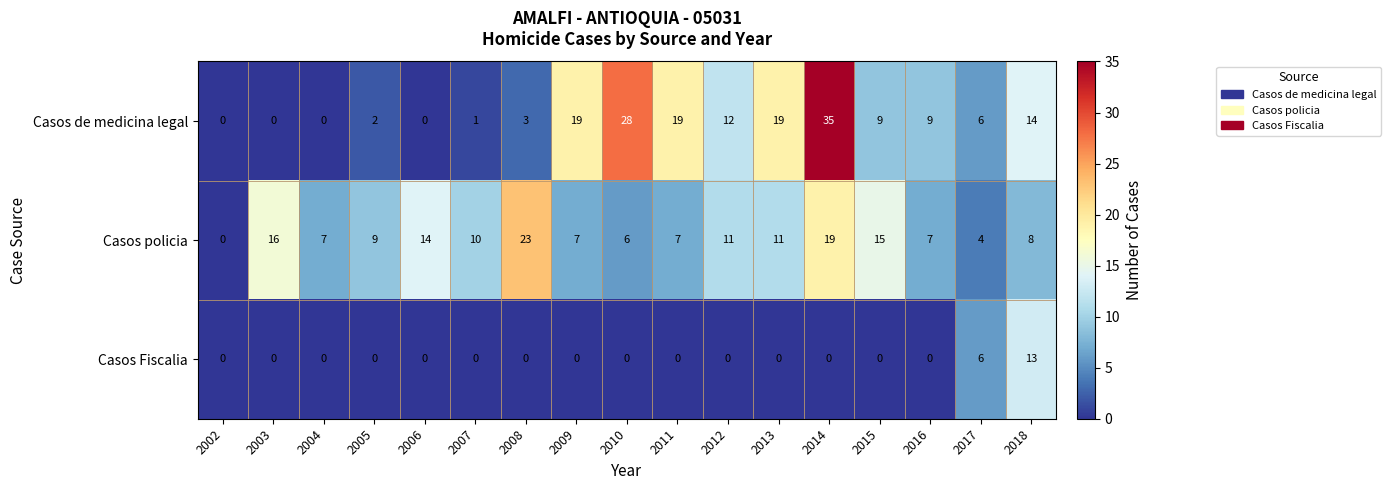

Rank the series by their maximum value, from lowest to highest.

Casos Fiscalia, Casos policia, Casos de medicina legal